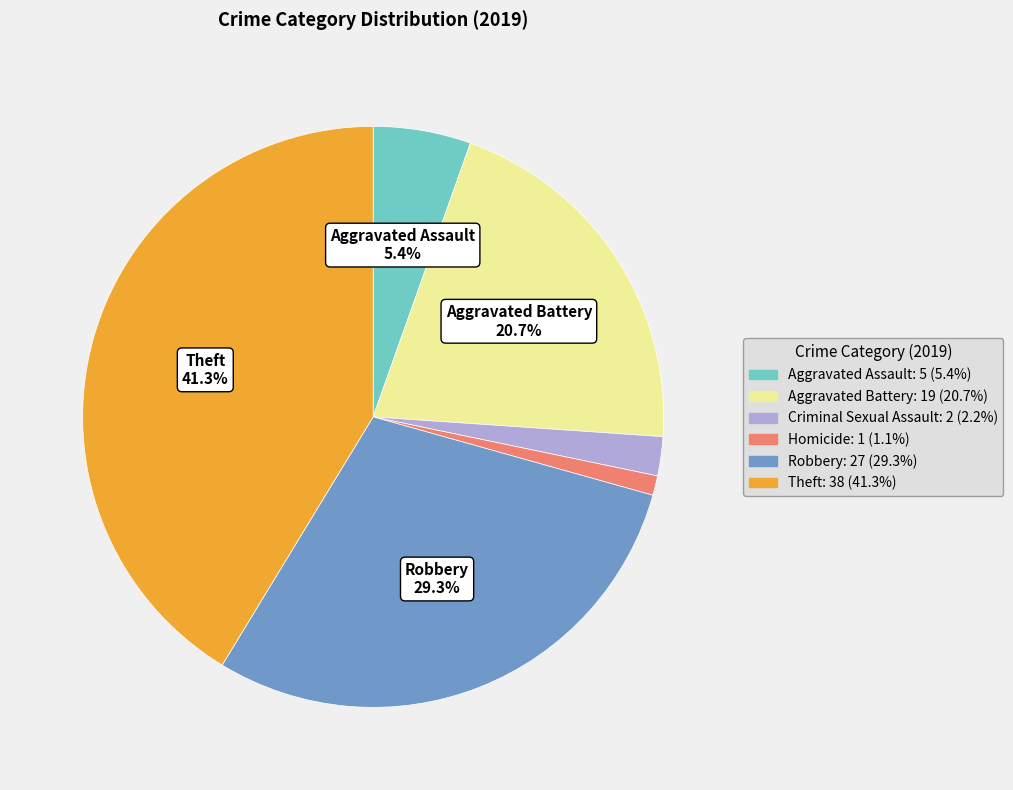

How many slices are in this pie chart?

6